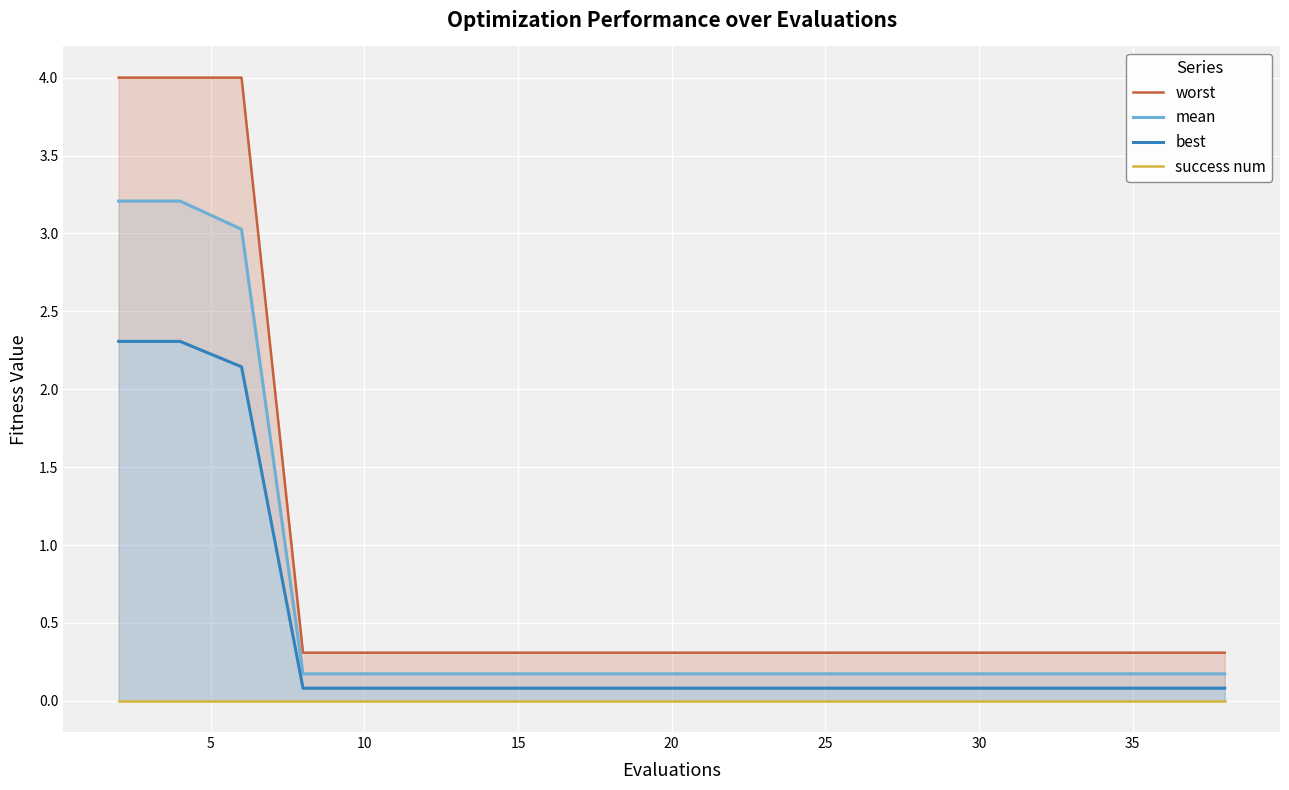

What are all the series names shown in the legend?

worst, mean, best, success num